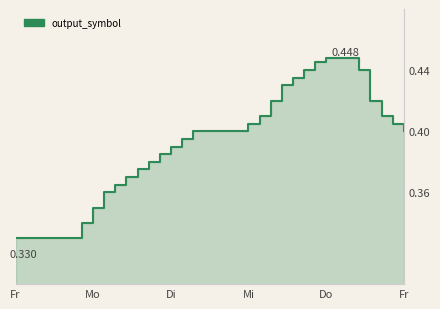

True or false: the data has more than 1 interior local peaks.

False